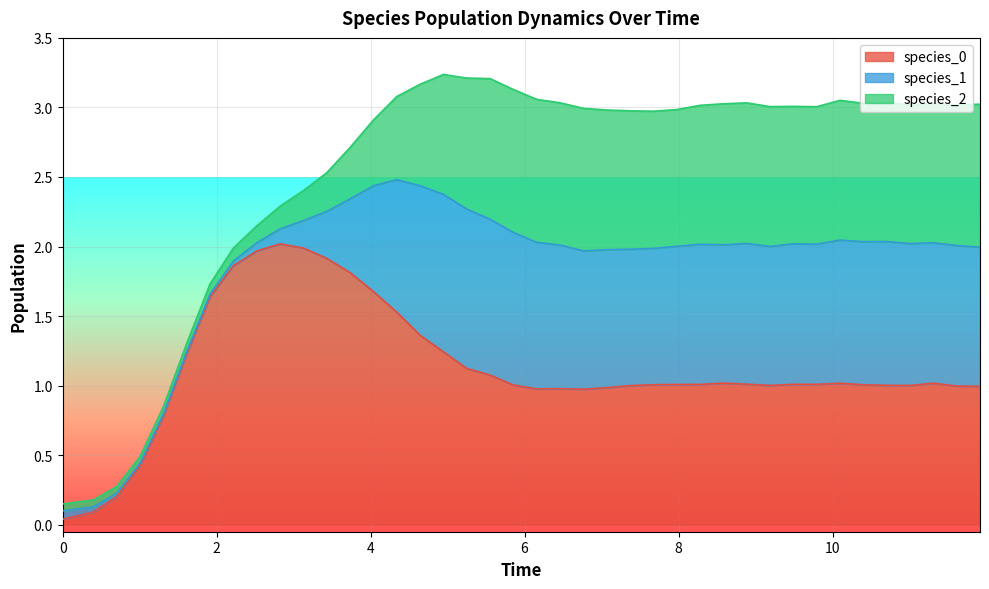

What is the total value across all series at 15?

3.2